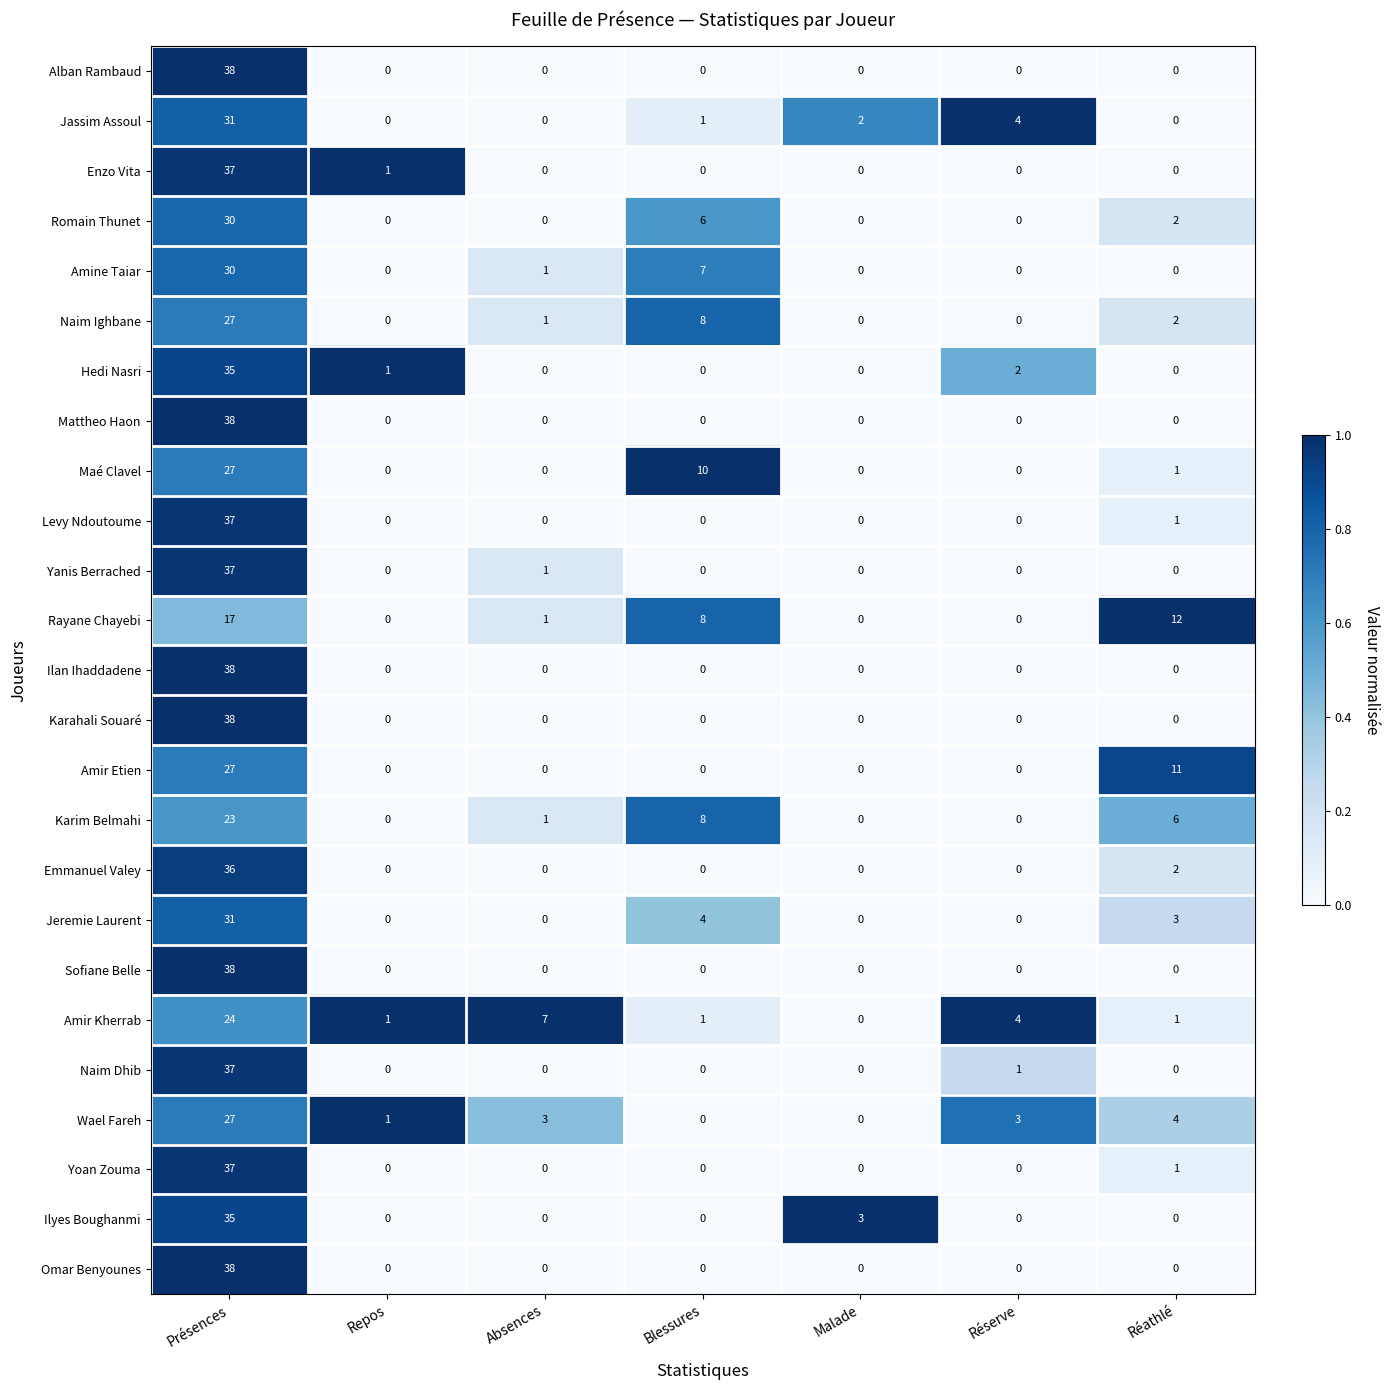

At which category does the chart reach its peak across all series?

Présences